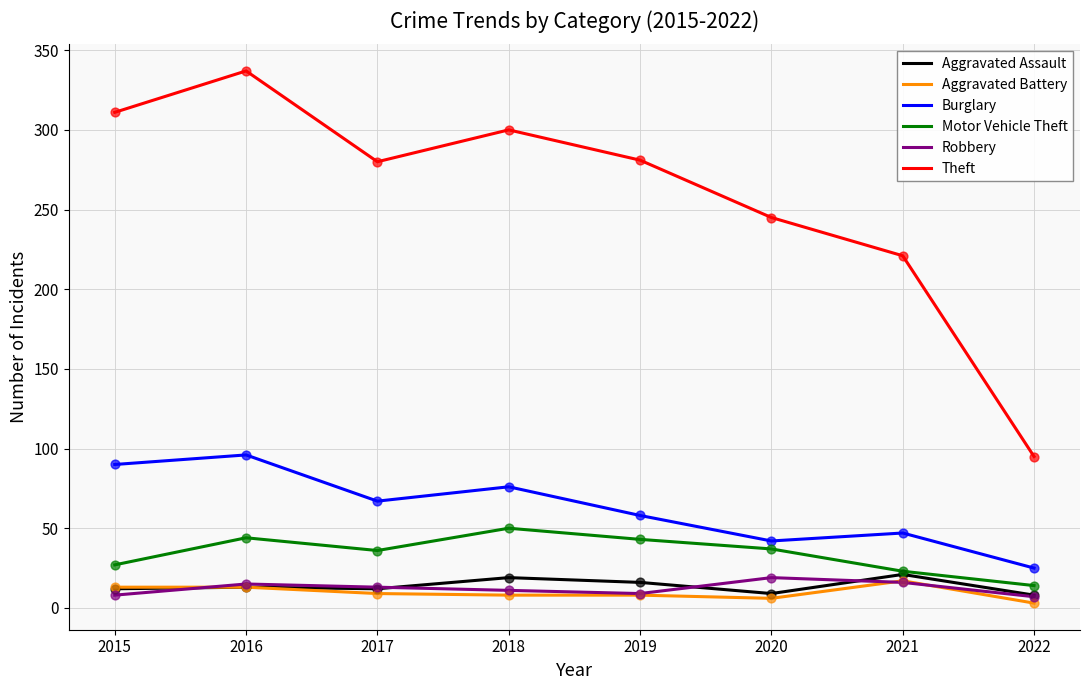

Which series has the largest total across all categories?

Theft